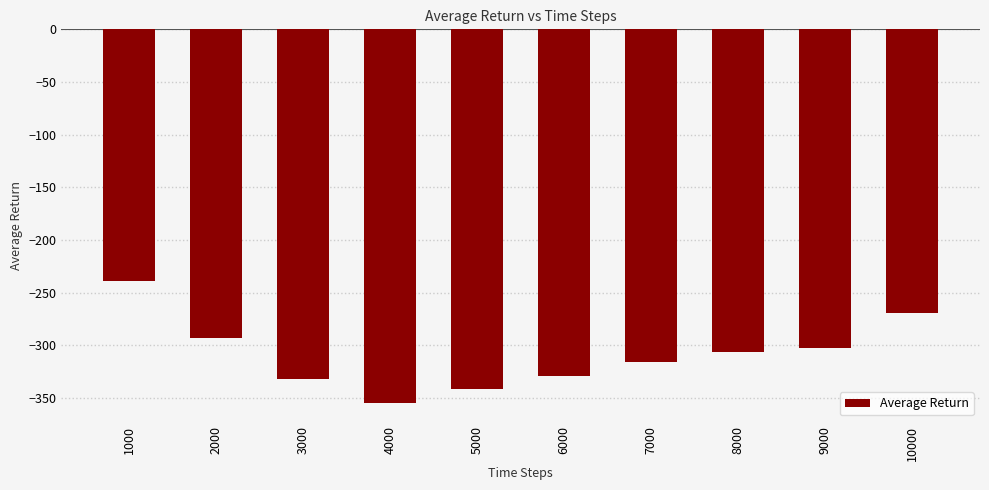

Reading left to right, extract all data points from this chart.

-239.4	-292.8	-332.4	-354.7	-341.8	-329.4	-315.8	-306.4	-302.8	-269.2